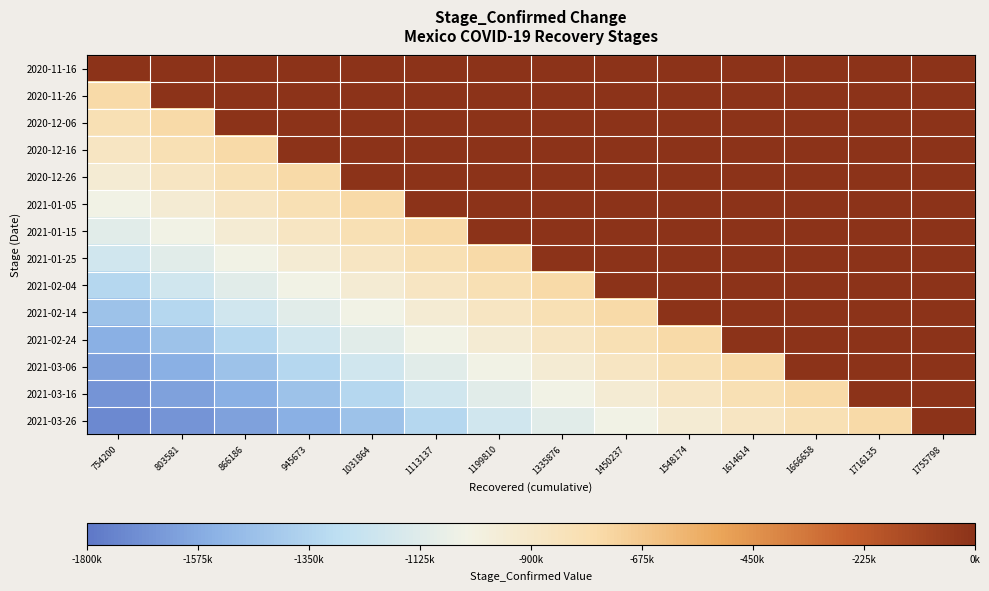

What is the difference between the highest and lowest values at 1335876?

1113137